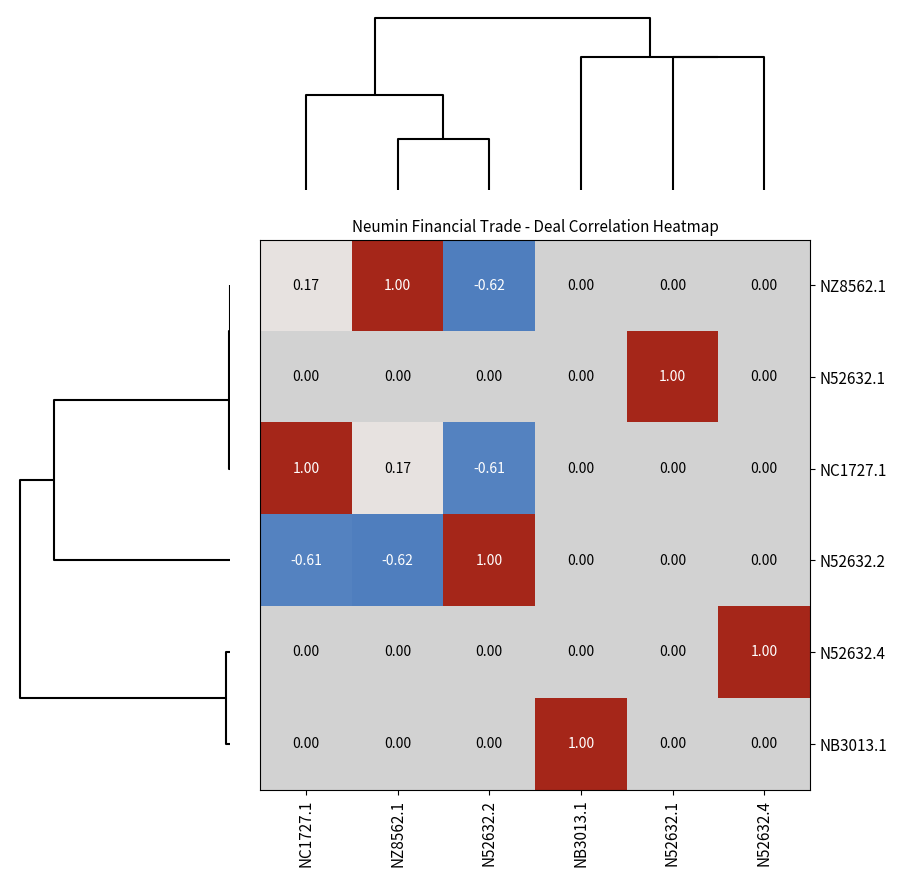

Is the value of NC1727.1 at NZ8562.1 greater than the value of NB3013.1 at NB3013.1?

No